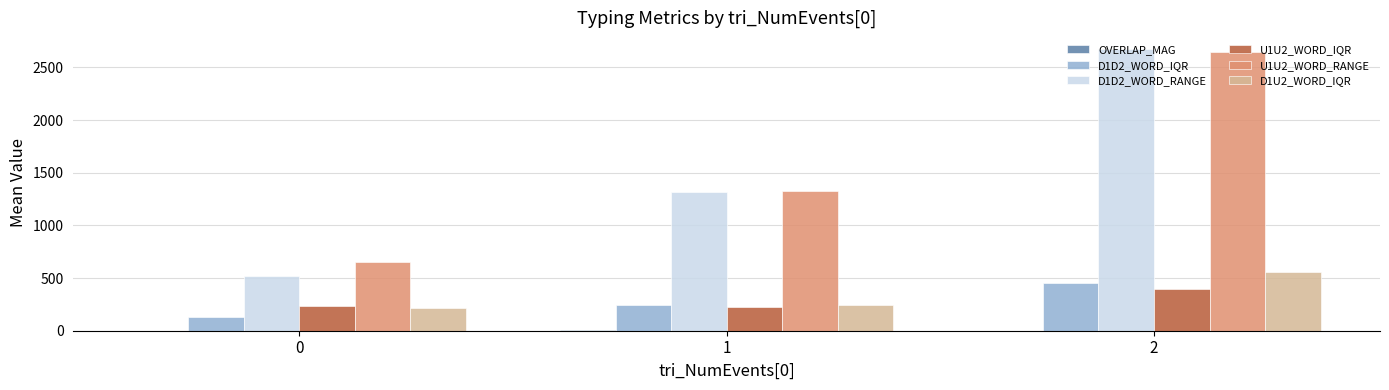

What is the sum of all D1U2_WORD_IQR values?

1013.4